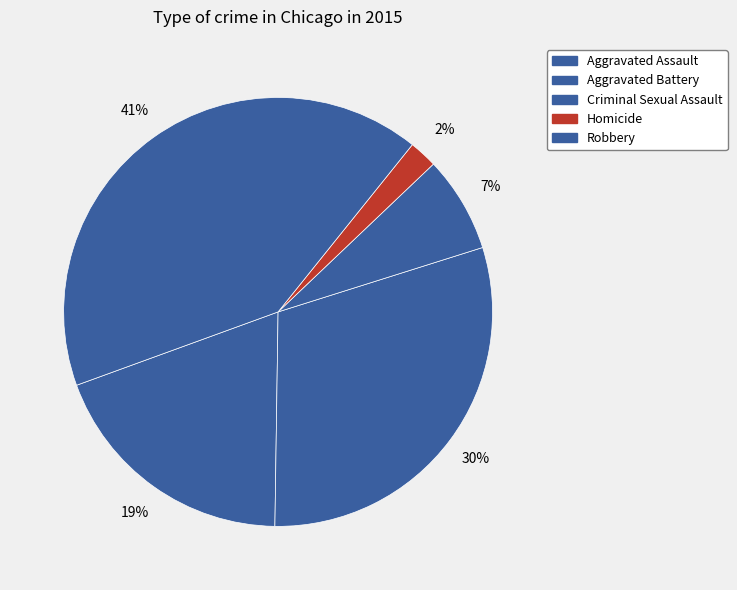

Rank the categories by value from highest to lowest.

Robbery, Aggravated Battery, Aggravated Assault, Criminal Sexual Assault, Homicide